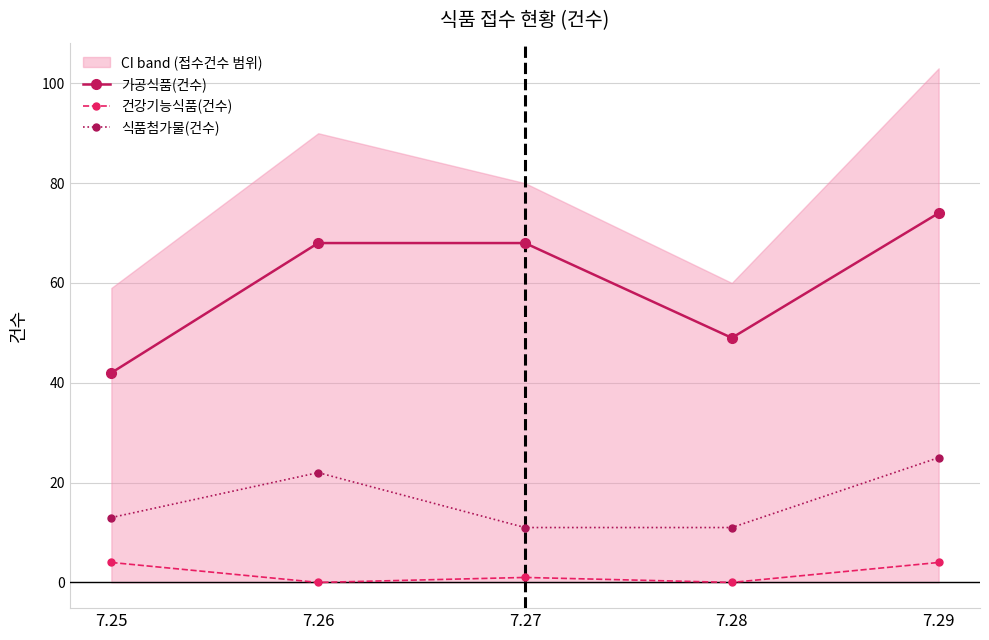

How many lines are shown in the chart?

3